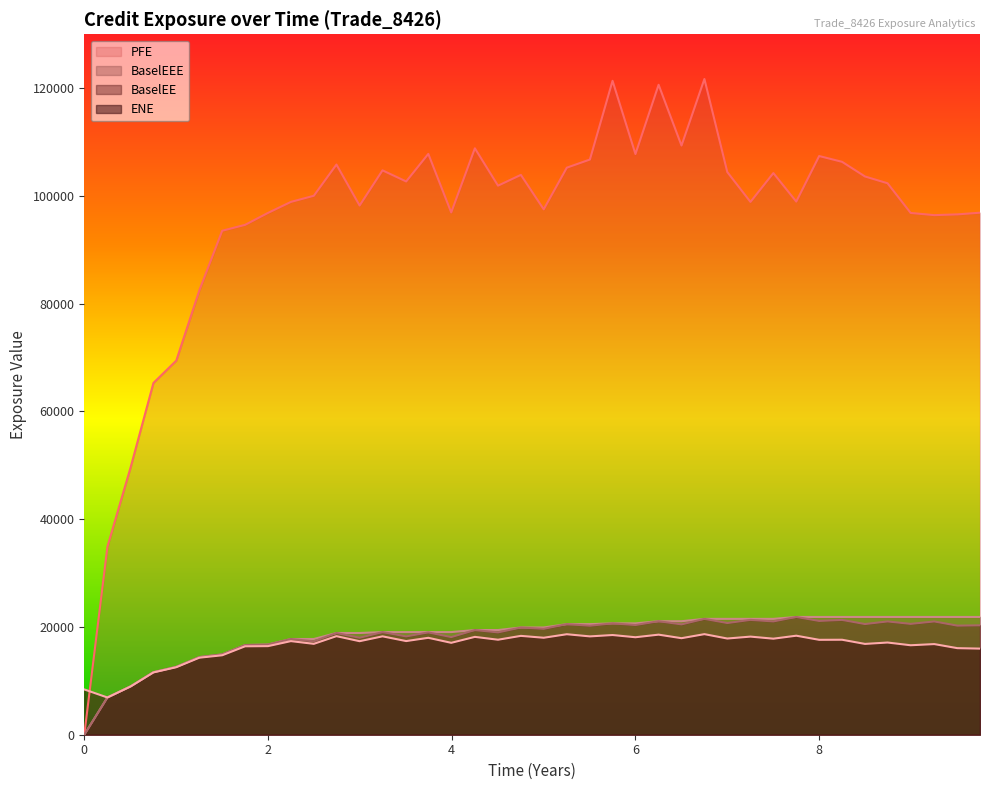

What are all the series names shown in the legend?

PFE, BaselEEE, BaselEE, ENE